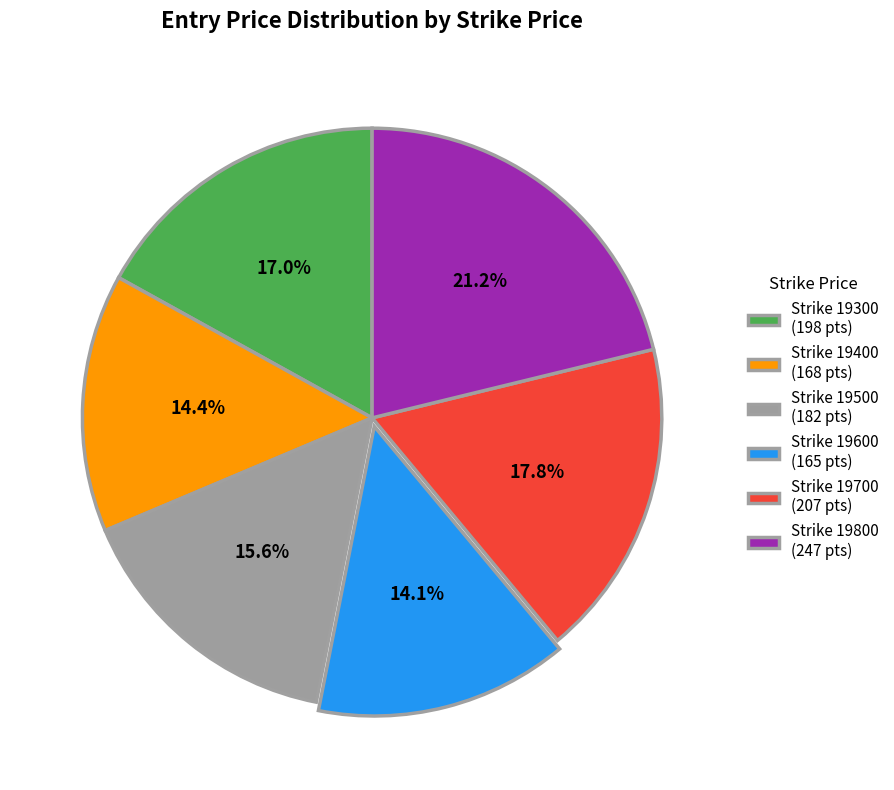

How much of the chart is everything except Strike 19600 (165 pts)?

85.9%